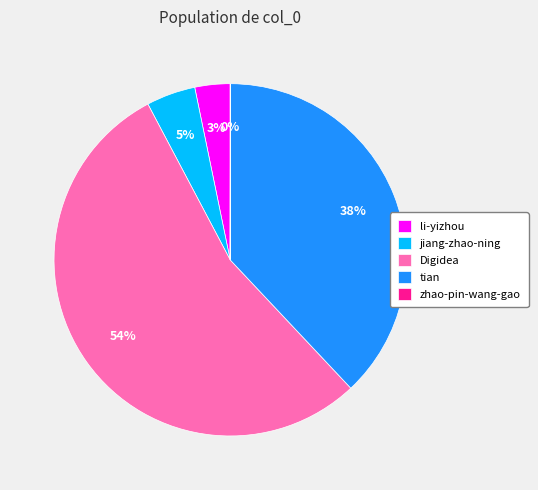

Does Digidea represent more than half of the total?

Yes